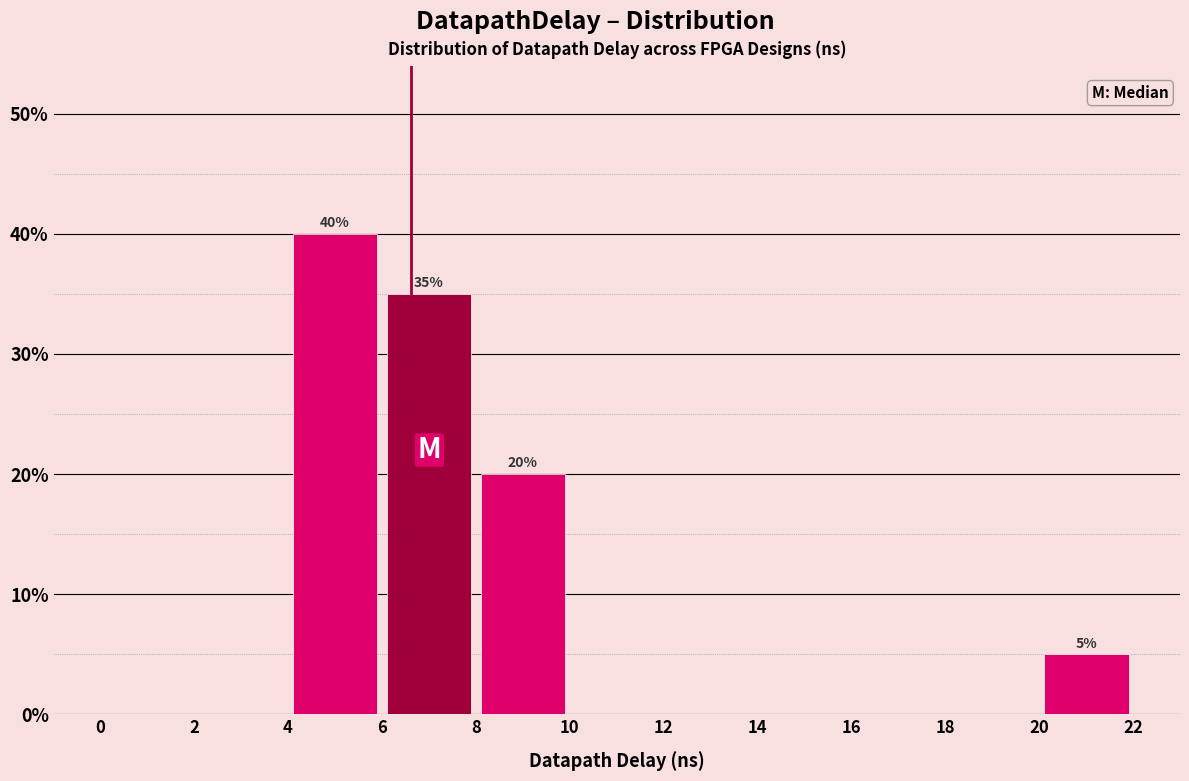

Which range on the x-axis has the tallest bar?

4 to 6